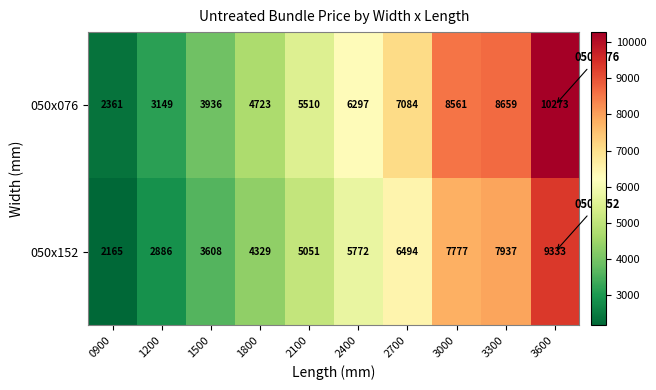

At how many categories does at least one series exceed 6190?

5